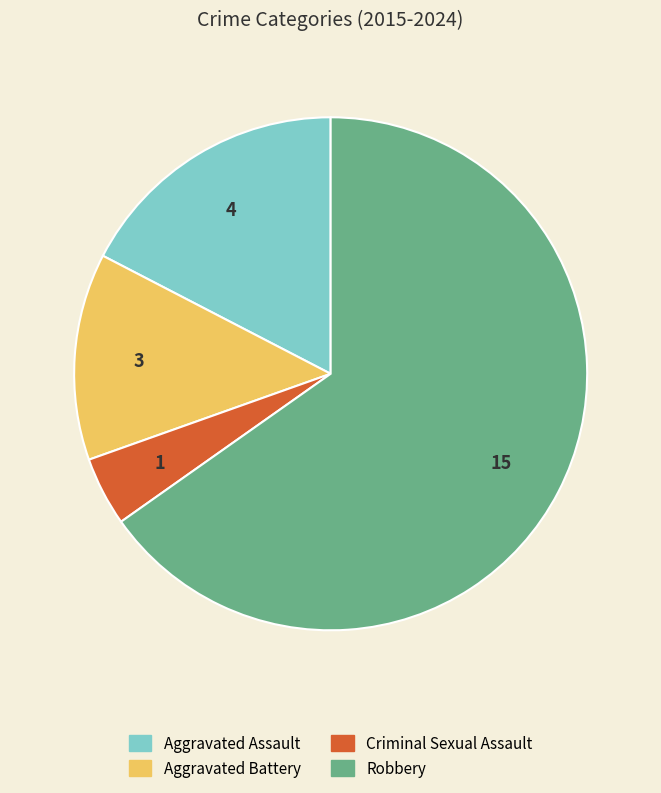

Is the sum of Robbery and Aggravated Assault greater than half?

Yes